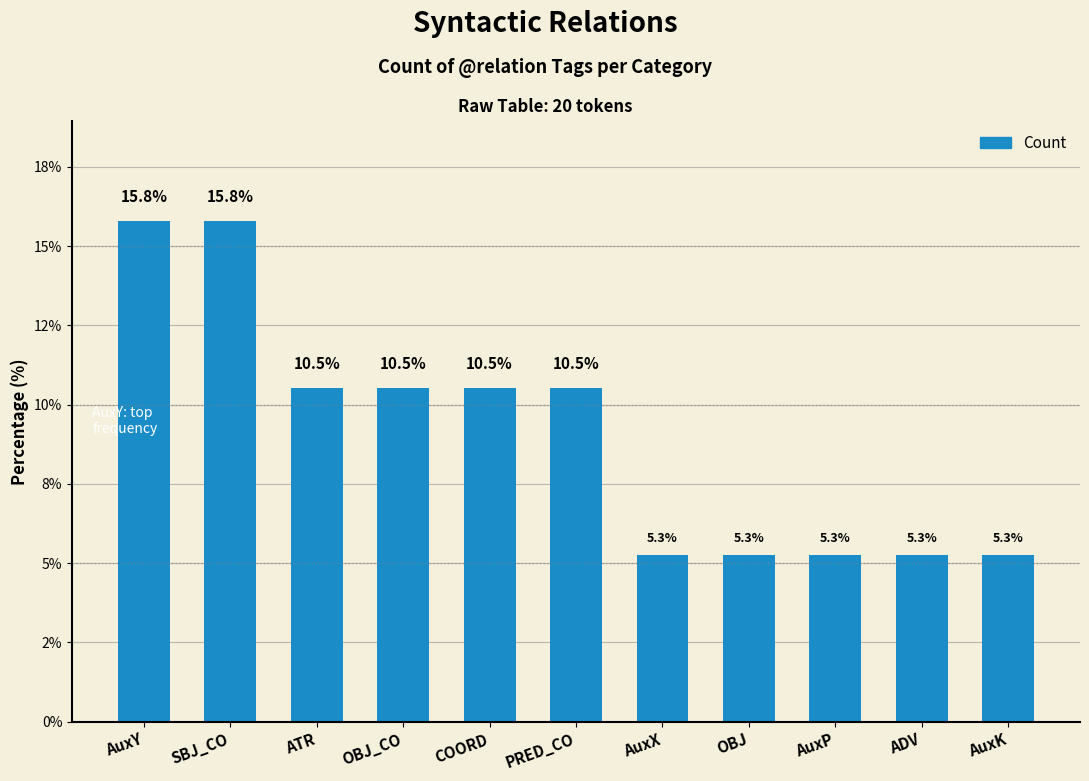

The value at AuxX is 3.4. True or false?

False